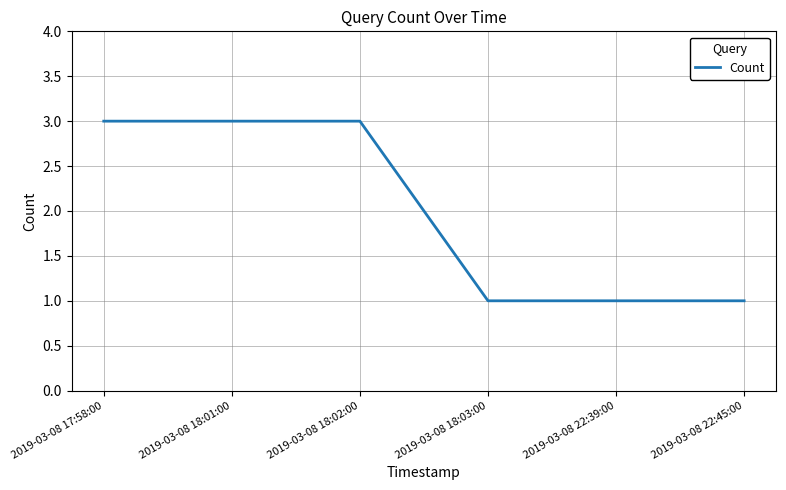

Read the value at 2019-03-08 17:58:00.

3